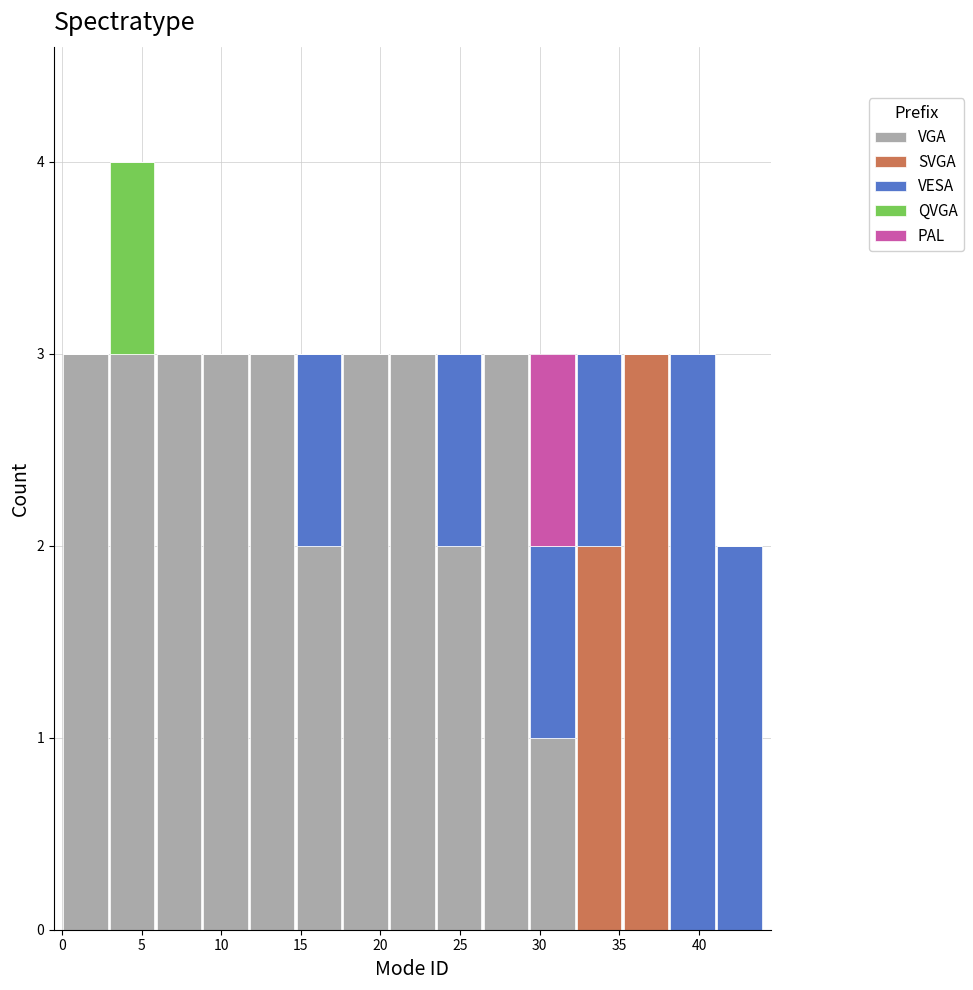

Reading left to right, list every stacked bar in this chart as the range it spans on the x-axis followed by its total height. Neither the bar edges nor the heights are printed on the chart, so give them approximately, as read against the axes.

0.0 to 3.0: 3
3.0 to 6.0: 4
6.0 to 9.0: 3
9.0 to 11.5: 3
11.5 to 14.5: 3
14.5 to 17.5: 3
17.5 to 20.5: 3
20.5 to 23.5: 3
23.5 to 26.5: 3
26.5 to 29.5: 3
29.5 to 32.5: 3
32.5 to 35.0: 3
35.0 to 38.0: 3
38.0 to 41.0: 3
41.0 to 44.0: 2